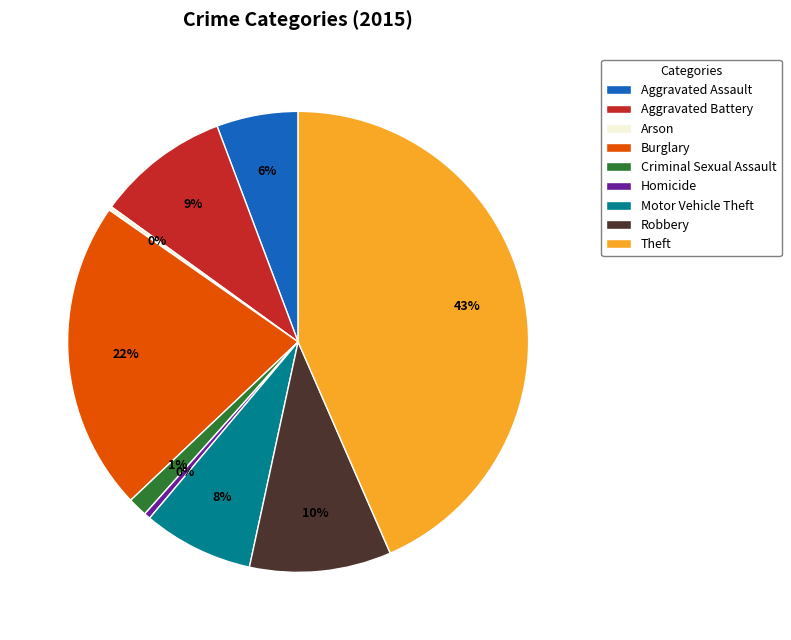

Between Homicide and Aggravated Assault, which is larger?

Aggravated Assault